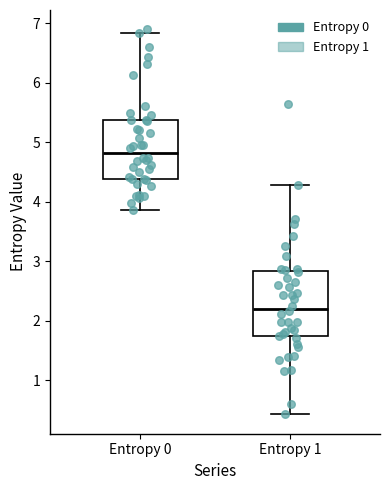

Which box's median line is the lowest?

Entropy 1